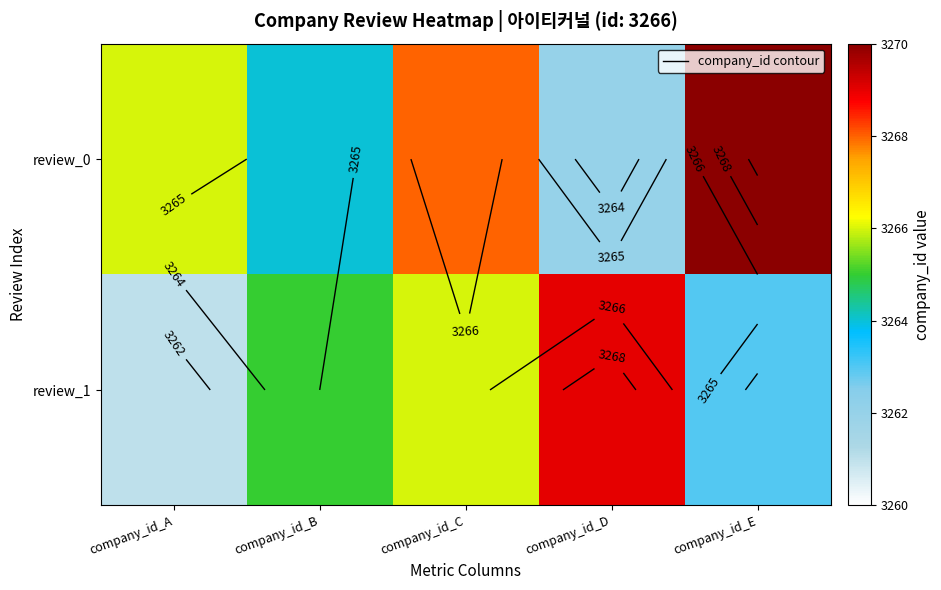

Is it true that review_0 equals 4517 at company_id_B?

False